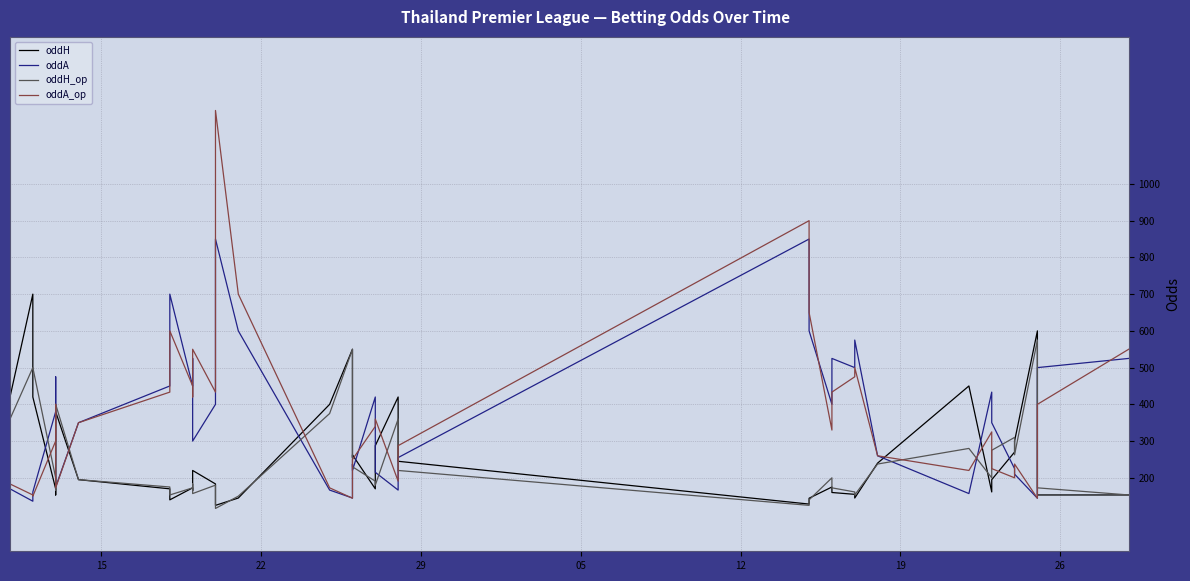

What is the highest value of the oddA series?

8.5